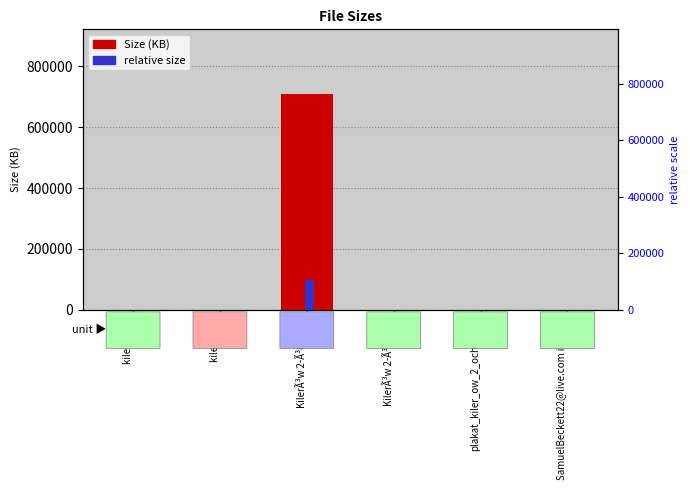

How many series are shown in this chart?

2